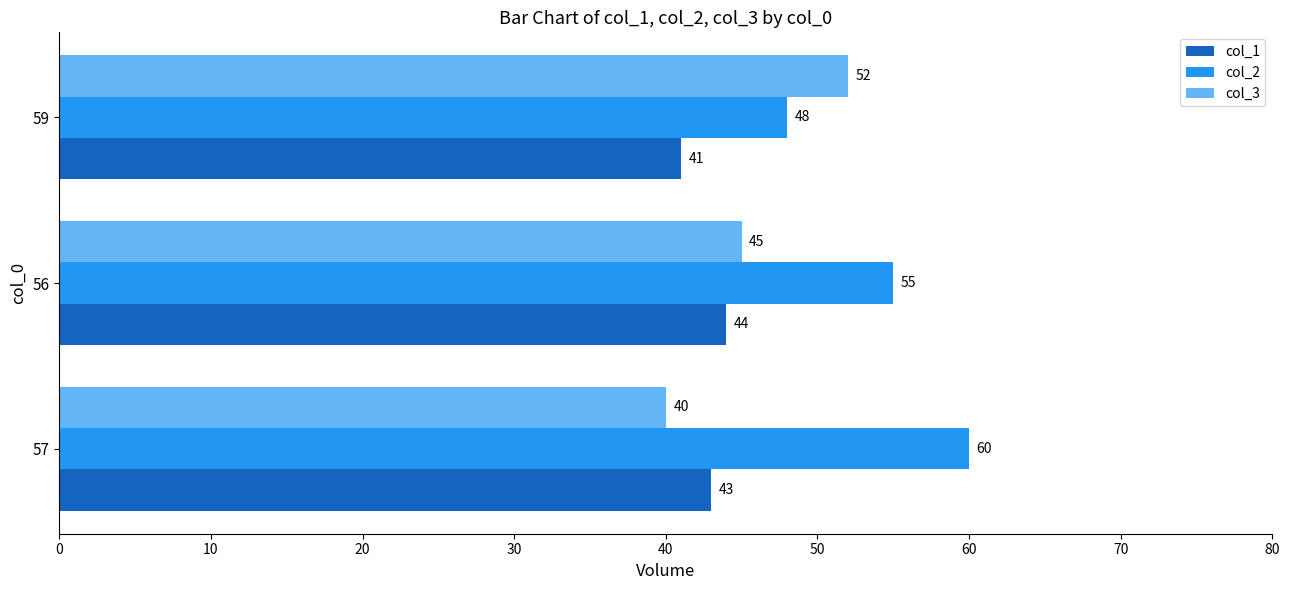

Which category has the lowest value in the col_2 series?

59